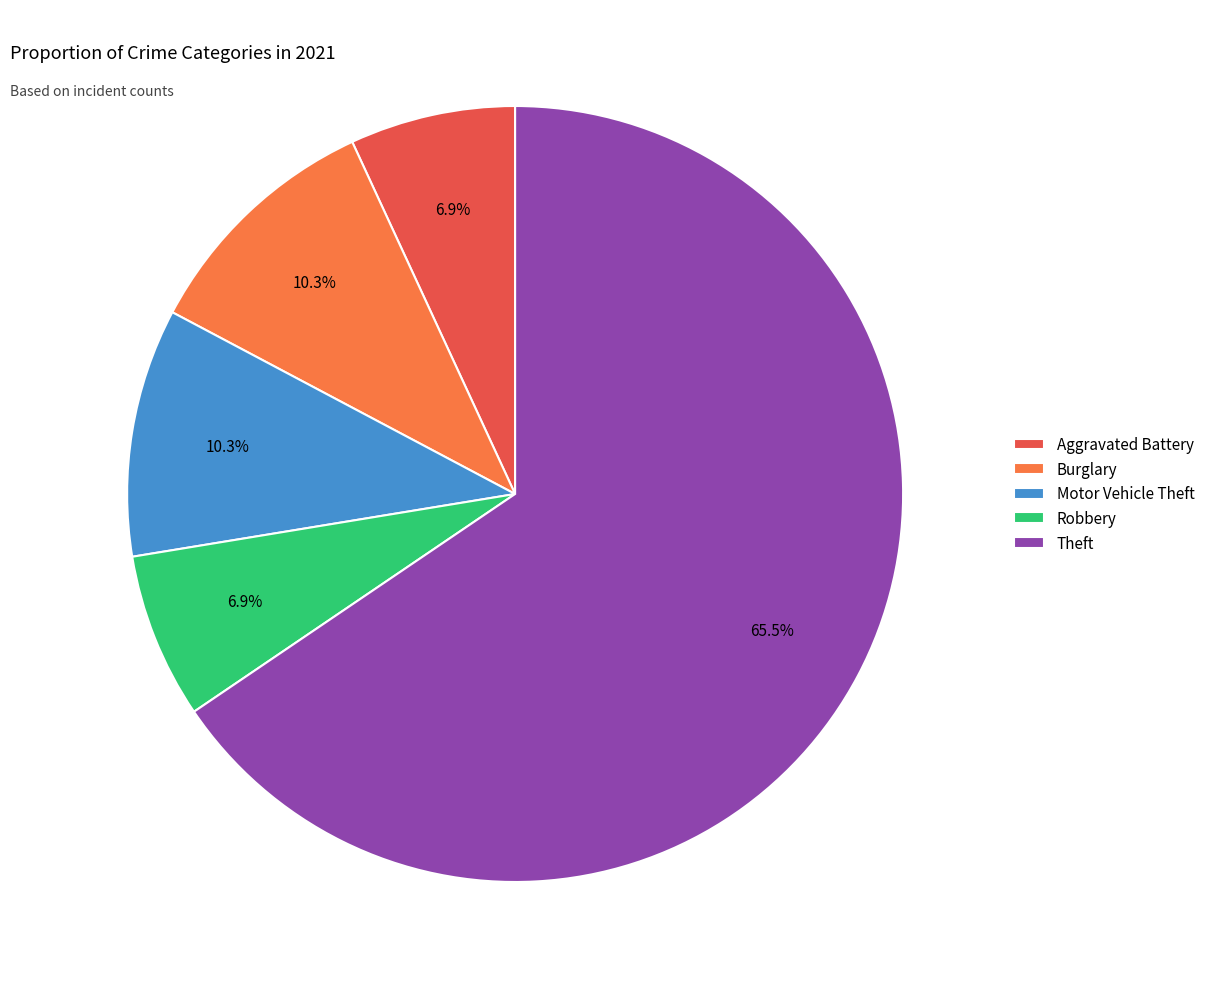

Which slice is the largest?

Theft